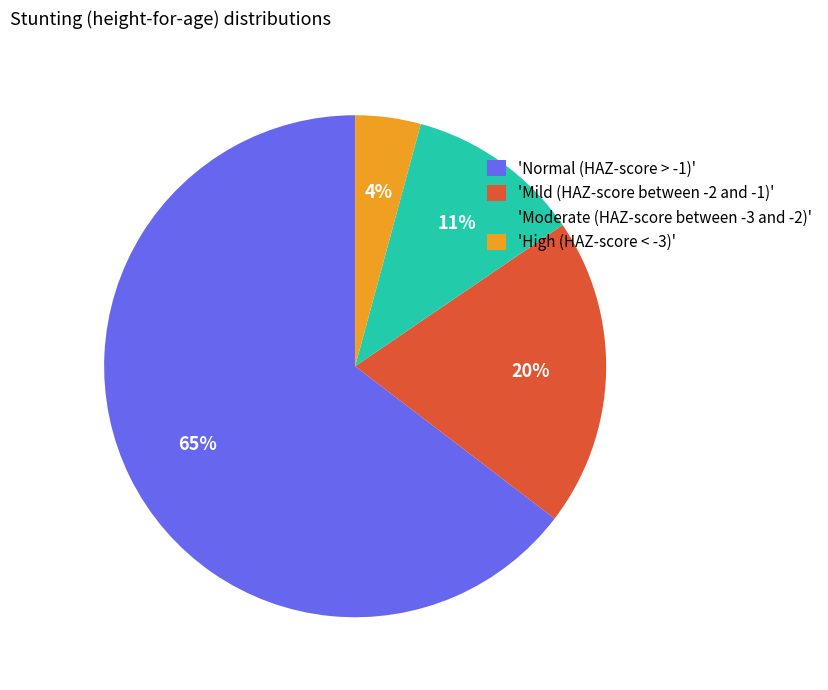

Between 'Mild (HAZ-score between -2 and -1)' and 'High (HAZ-score < -3)', which is larger?

'Mild (HAZ-score between -2 and -1)'